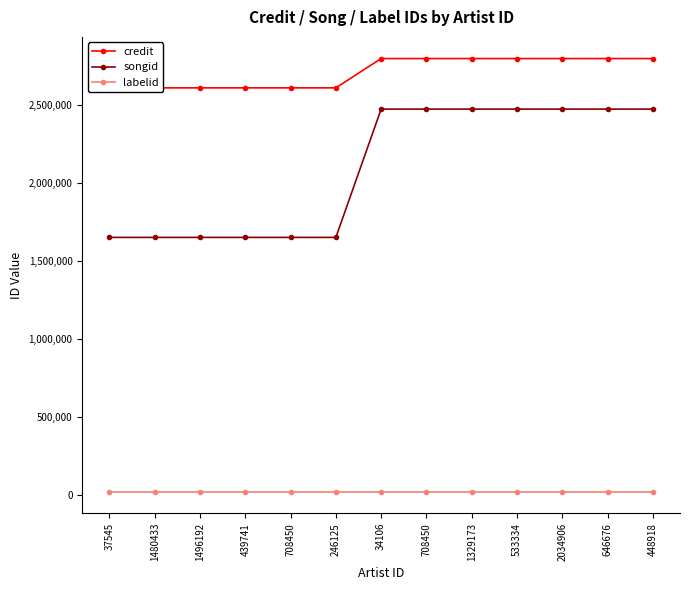

True or false: songid has more than 0 points higher than both neighbors.

False